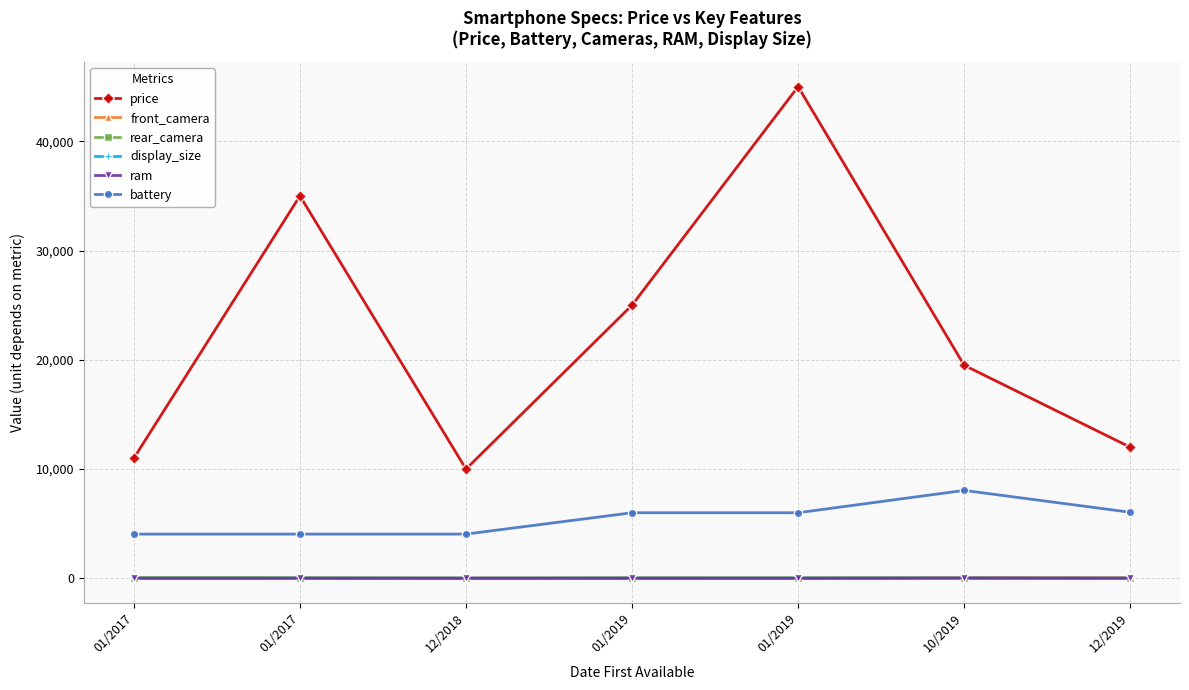

Count the number of categories in the chart.

7